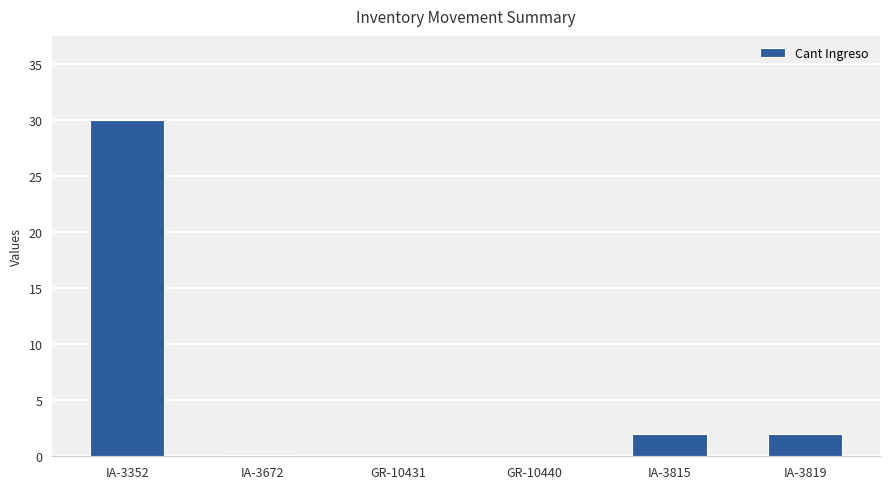

Is it true that the value at IA-3815 is 2.0?

True